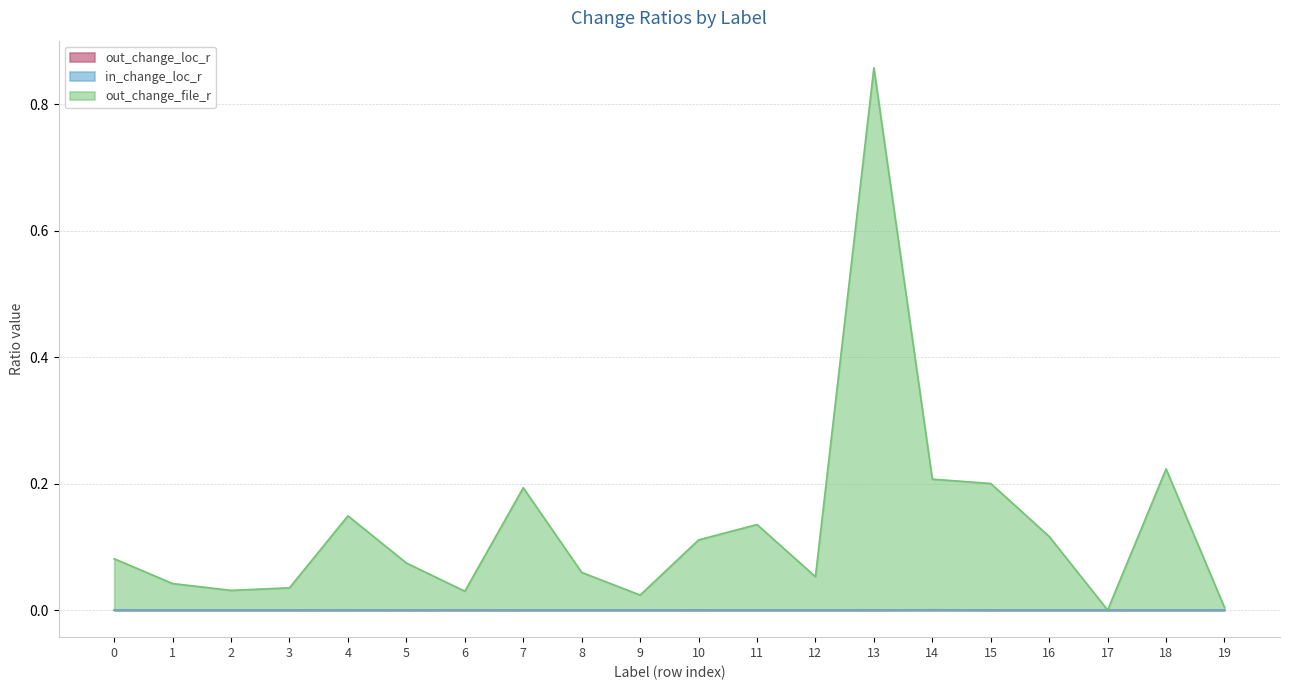

Count the in_change_loc_r values in the range 0 to 1.

20